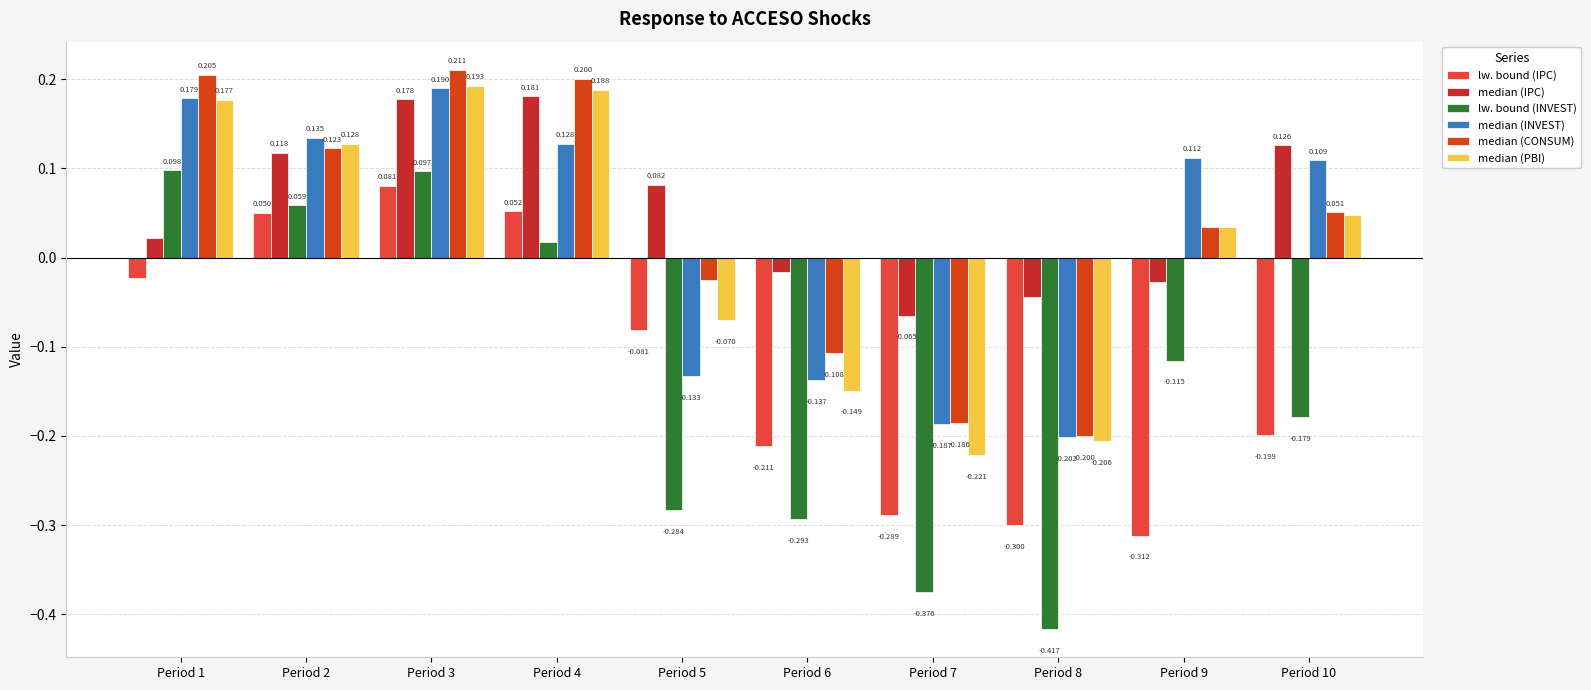

How many values in median (INVEST) are below zero?

4